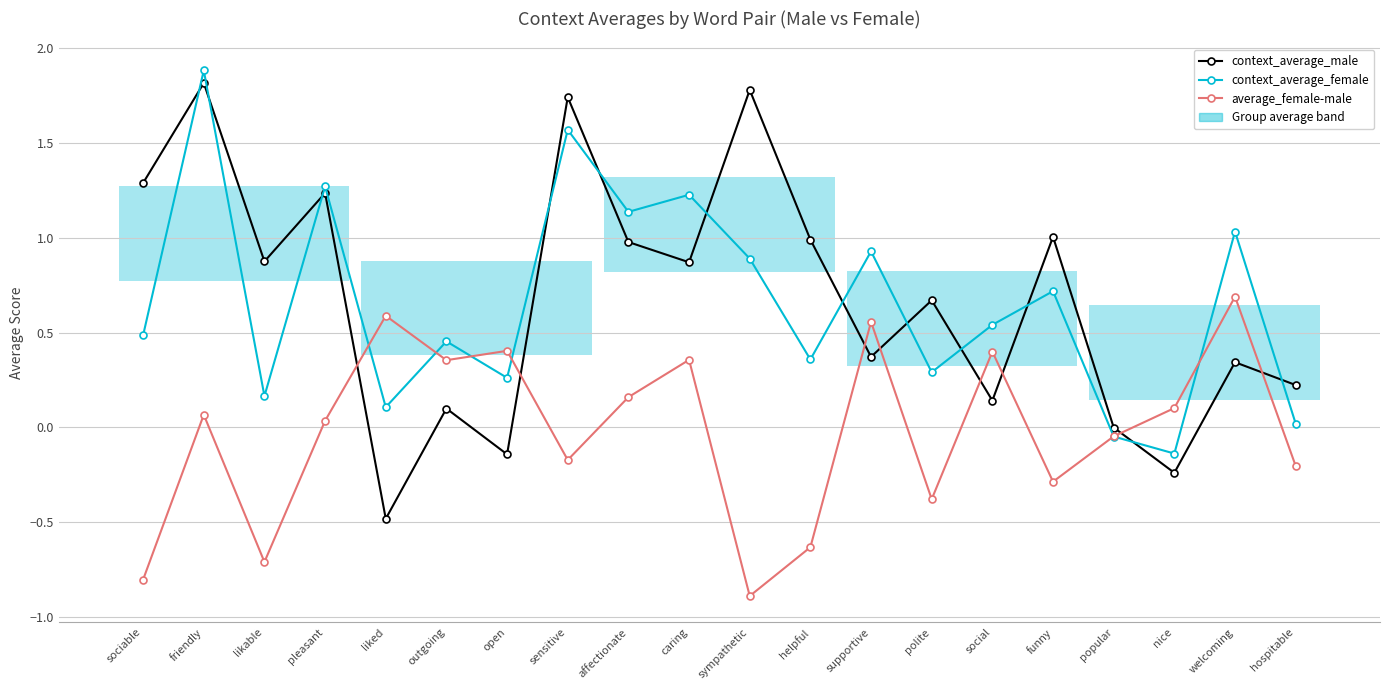

How many values in context_average_male are below zero?

4